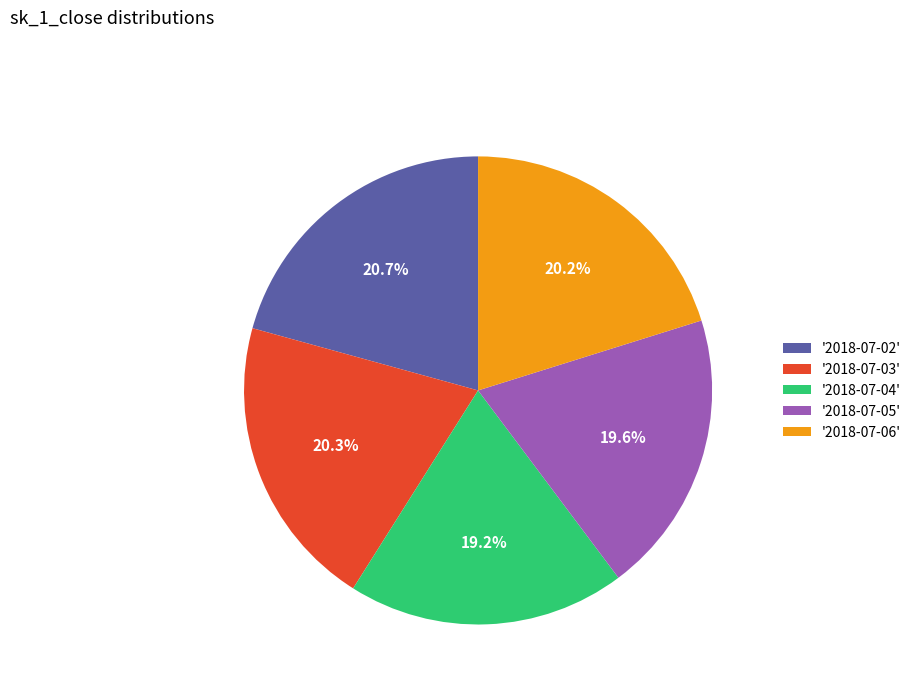

Do '2018-07-06' and '2018-07-02' together represent more than half of the pie?

No